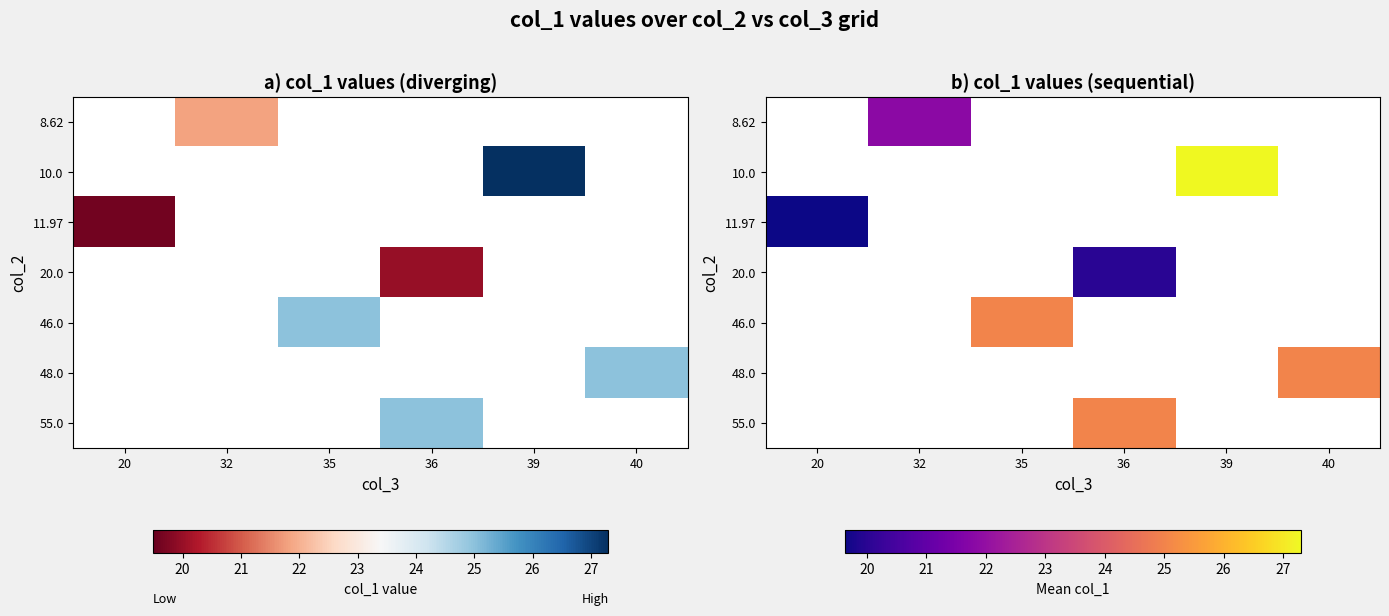

At 32, list the series in order from smallest to largest.

8.62, 10.0, 11.97, 20.0, 46.0, 48.0, 55.0